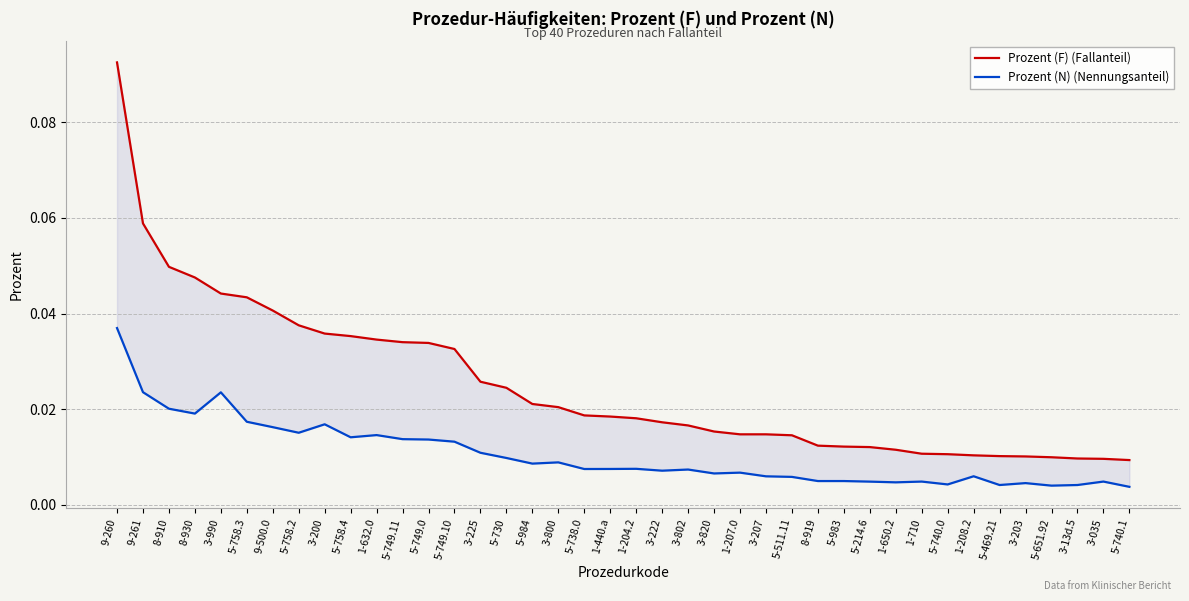

True or false: Prozent (F) (Fallanteil) and Prozent (N) (Nennungsanteil) cross at least once.

False